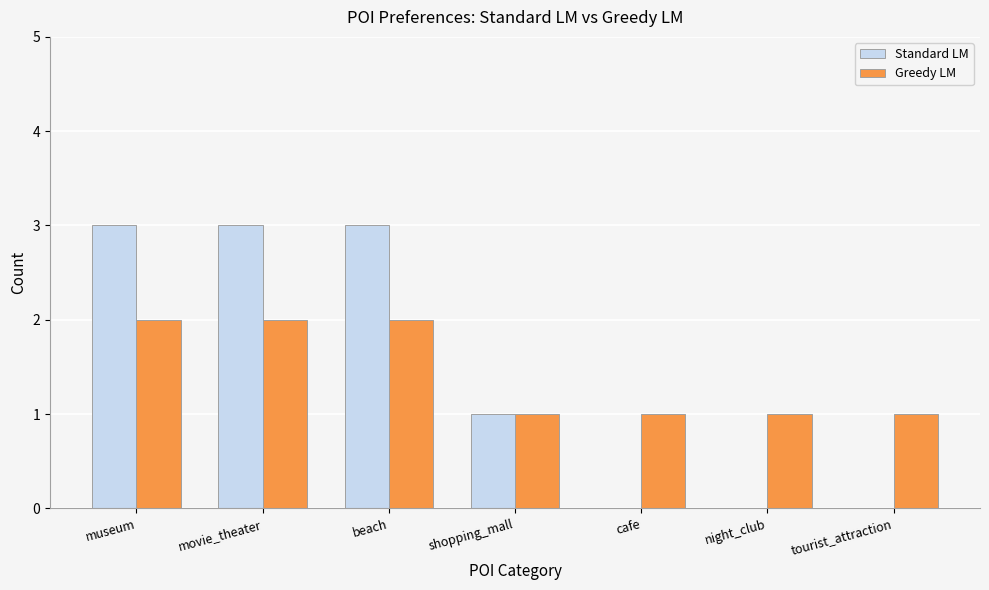

Is it true that Standard LM equals 0 at tourist_attraction?

True